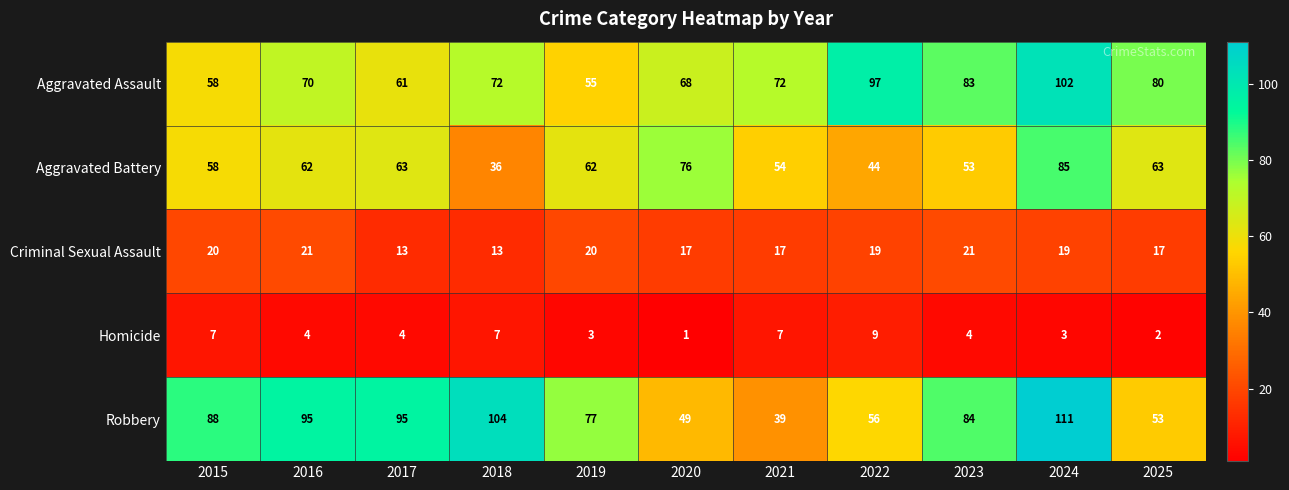

Which series has the widest spread of values?

Robbery